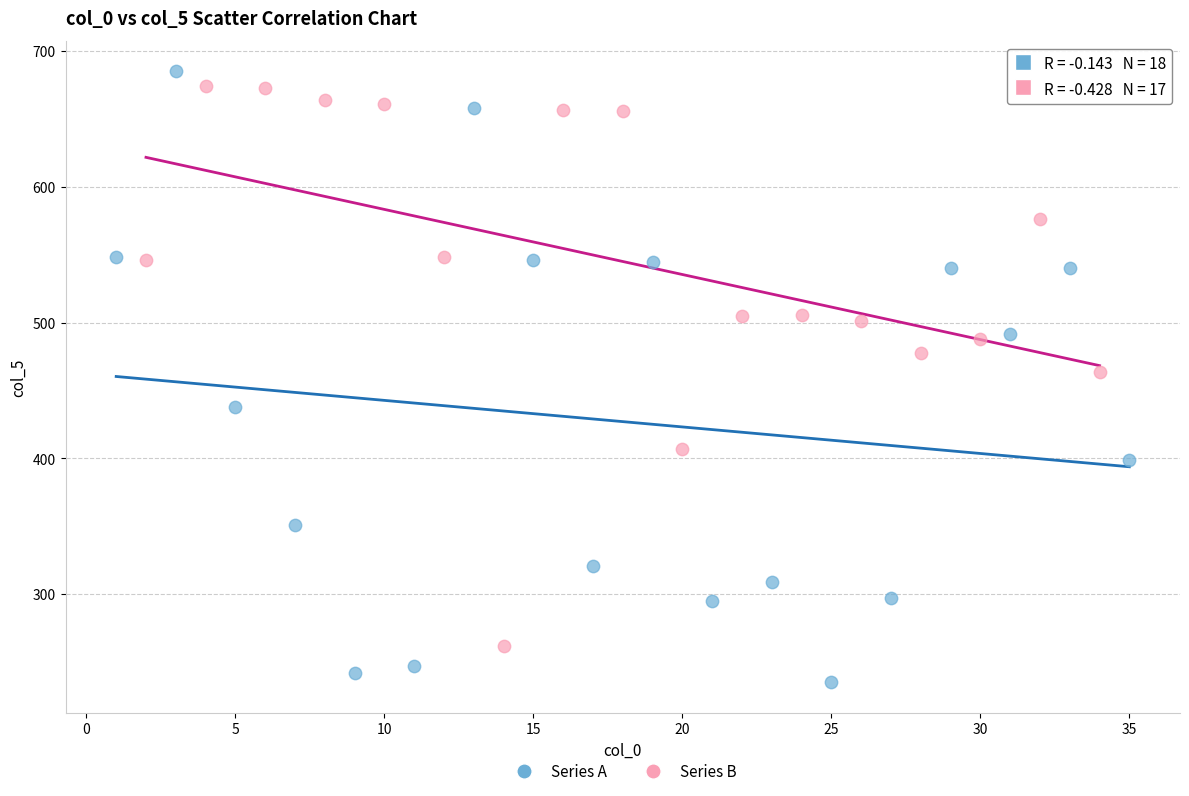

Which series reaches the maximum Y coordinate?

Series A